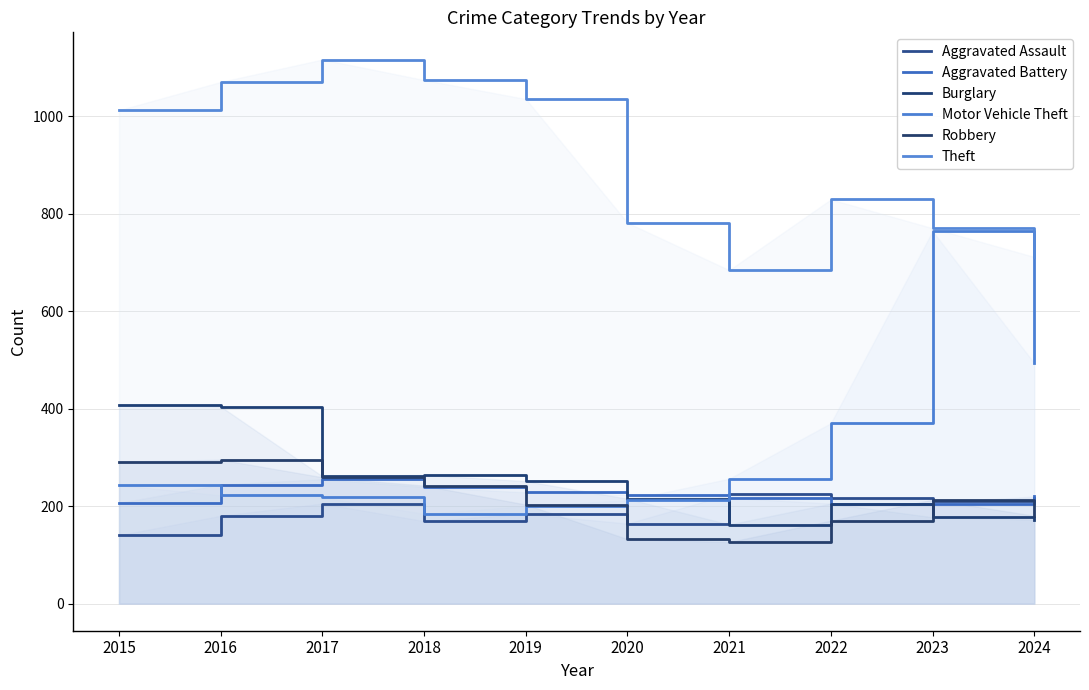

Does the chart have visible grid lines?

Yes